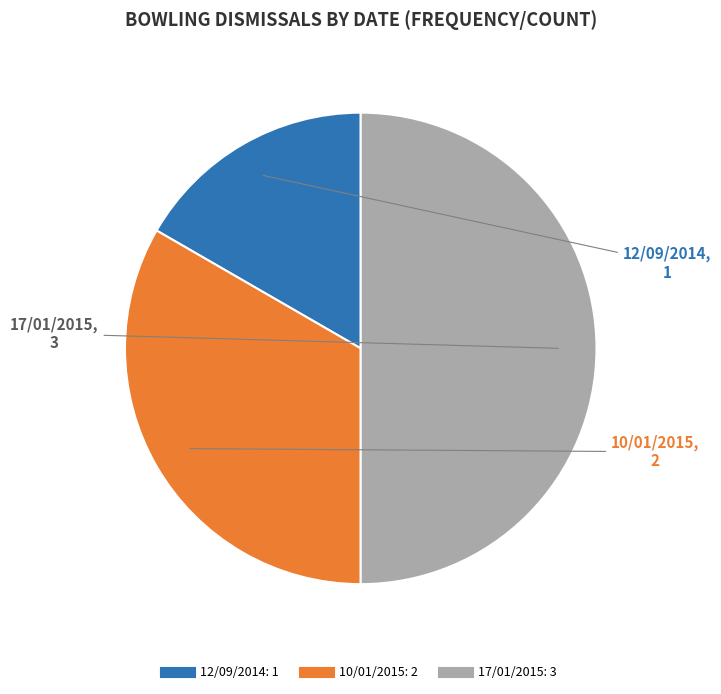

What is the ratio of the value at 10/01/2015 to the value at 17/01/2015?

0.7